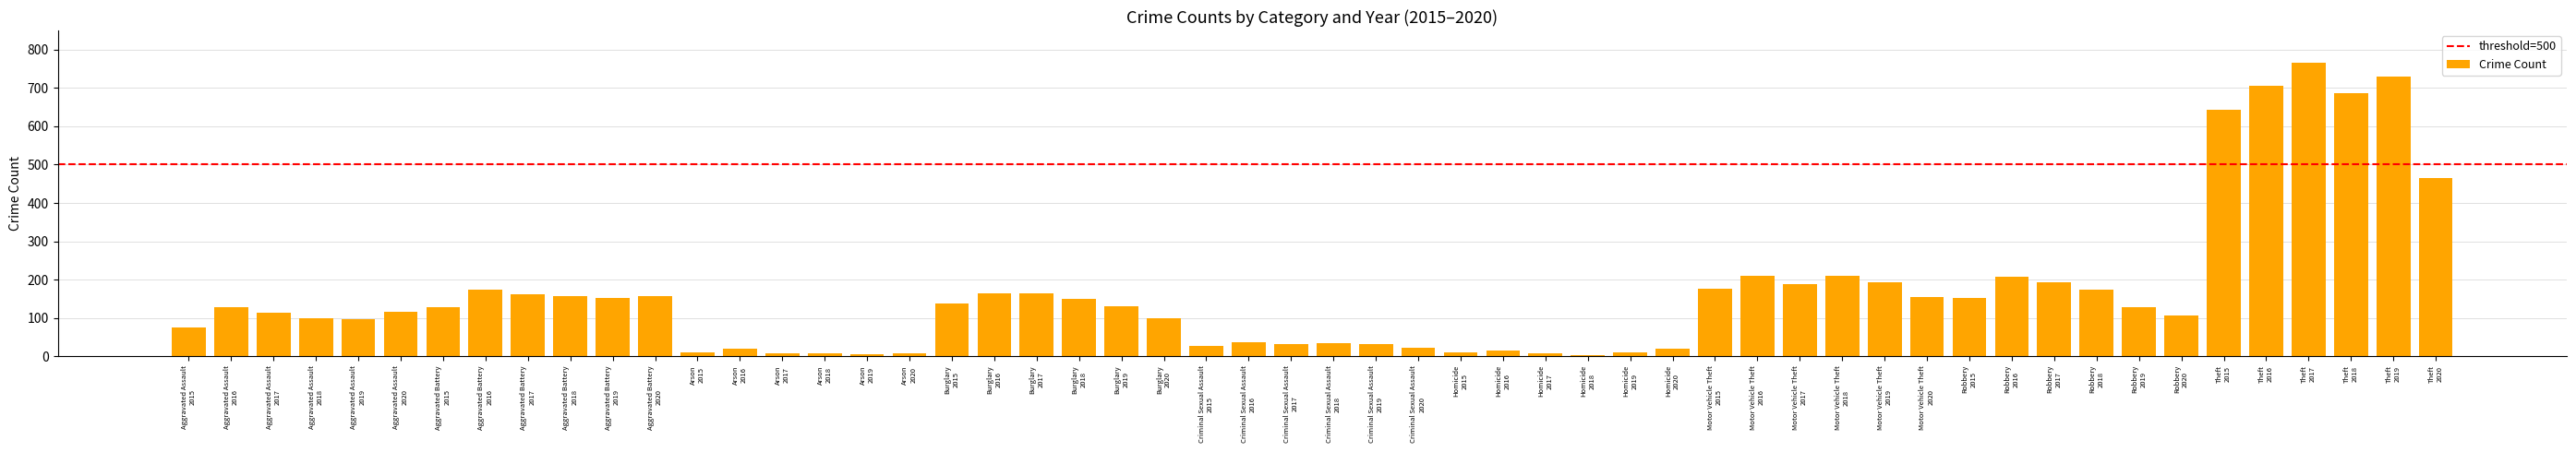

What is the difference between the second highest and minimum values?

726